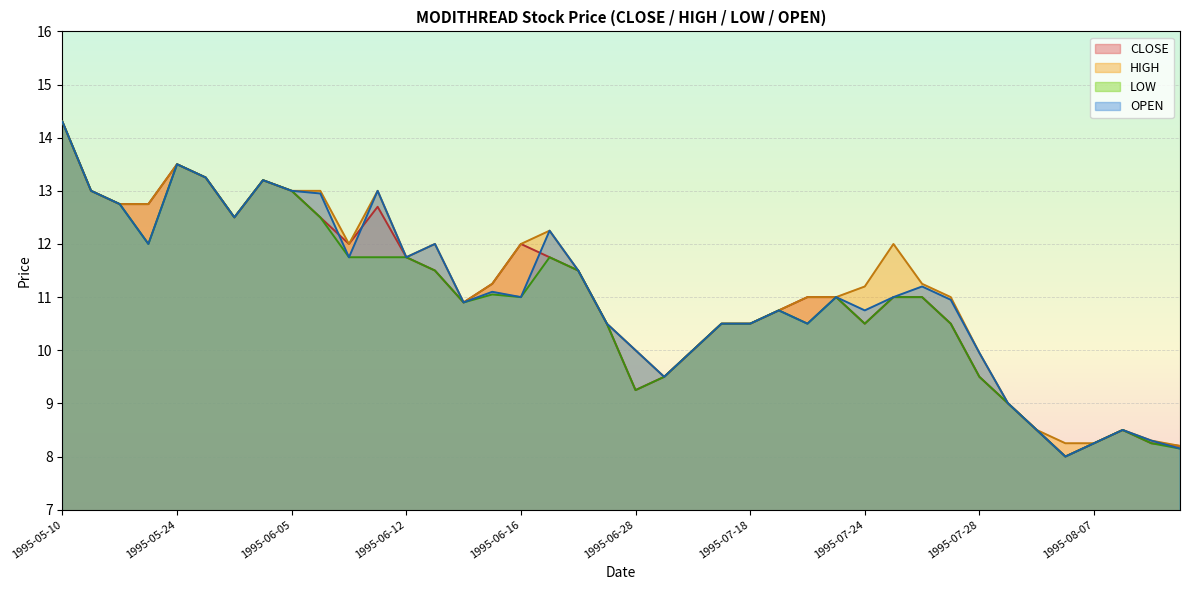

Read the HIGH value at 1995-06-21.

11.5